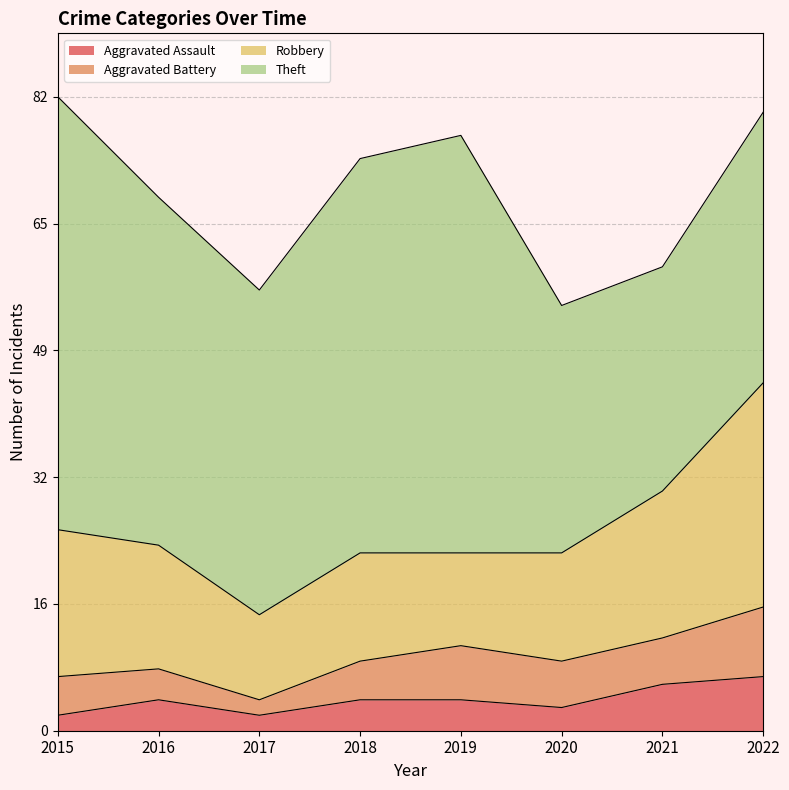

Is the value of Robbery at 2017 greater than the value of Theft at 2018?

No